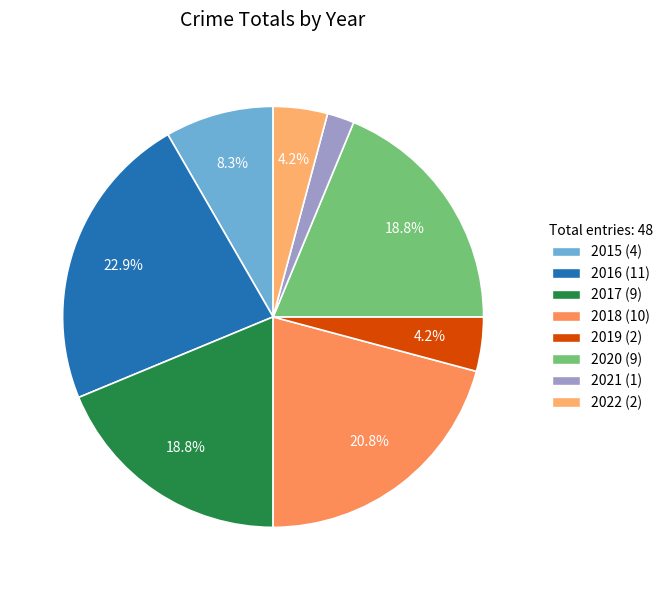

The 2020 slice represents 28% of the pie. True or false?

False